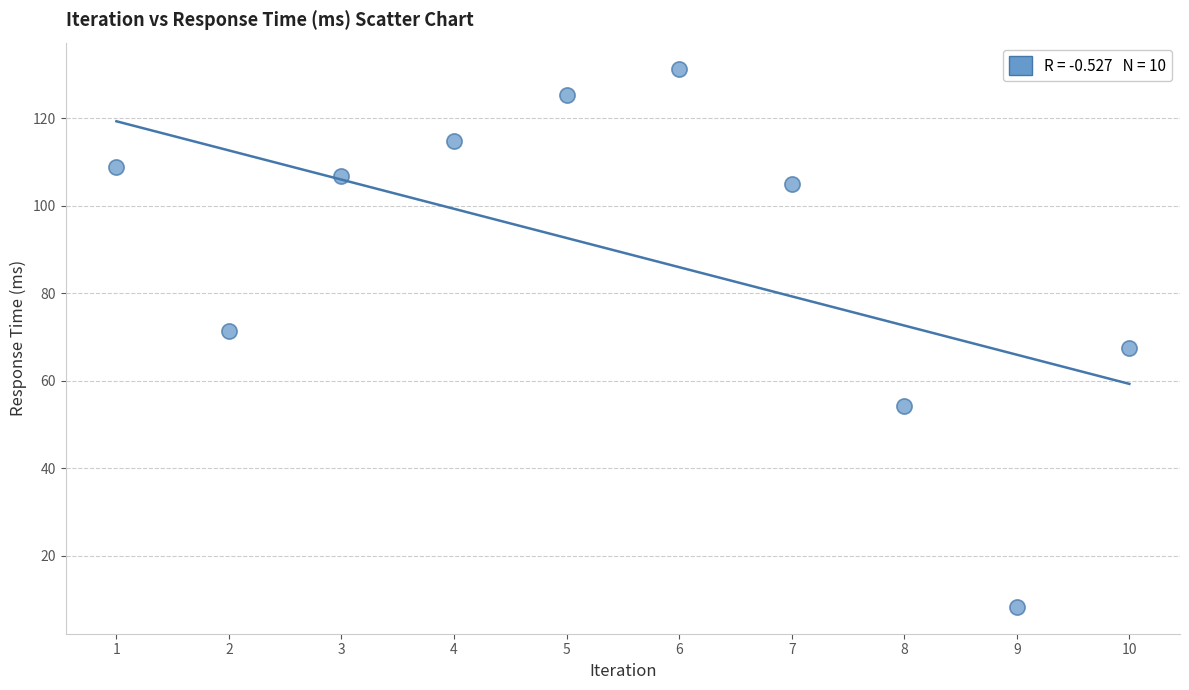

What is the average X value?

5.5